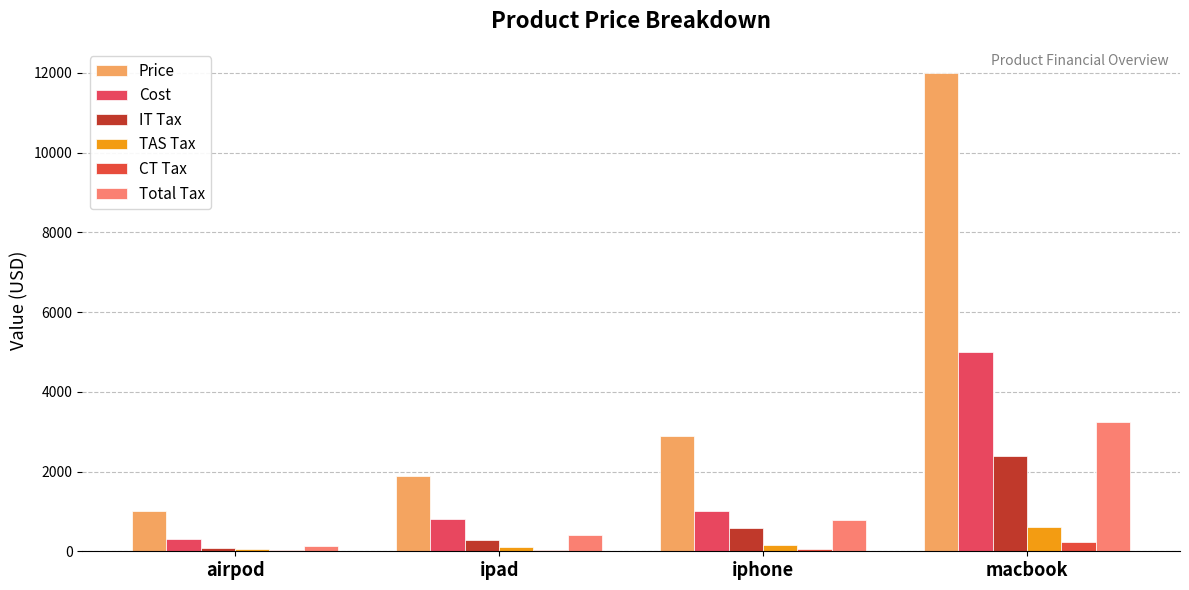

Which label corresponds to the smallest value in the chart?

airpod